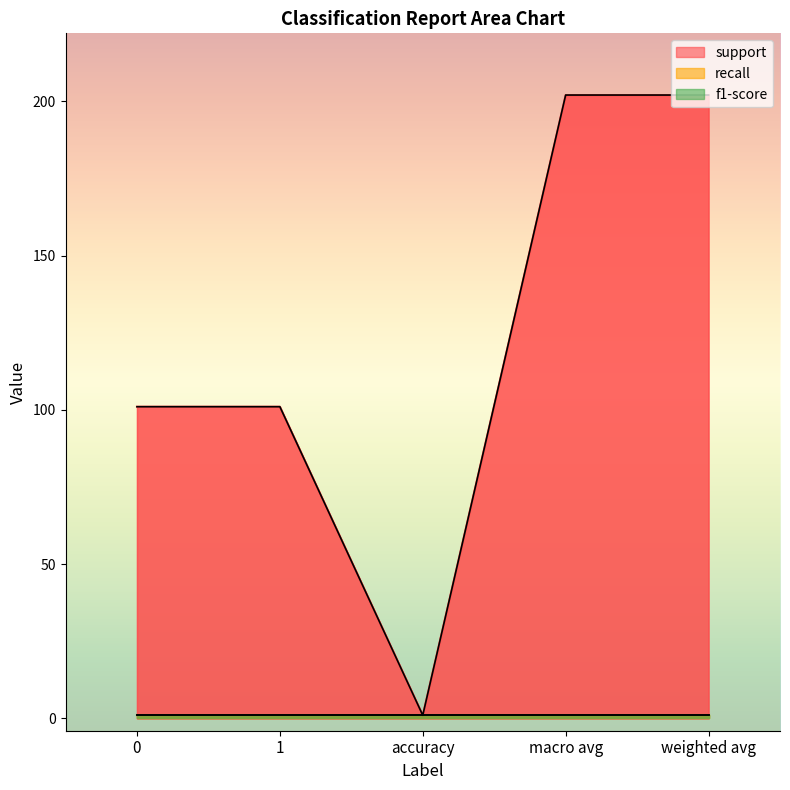

True or false: support and recall cross at least once.

False